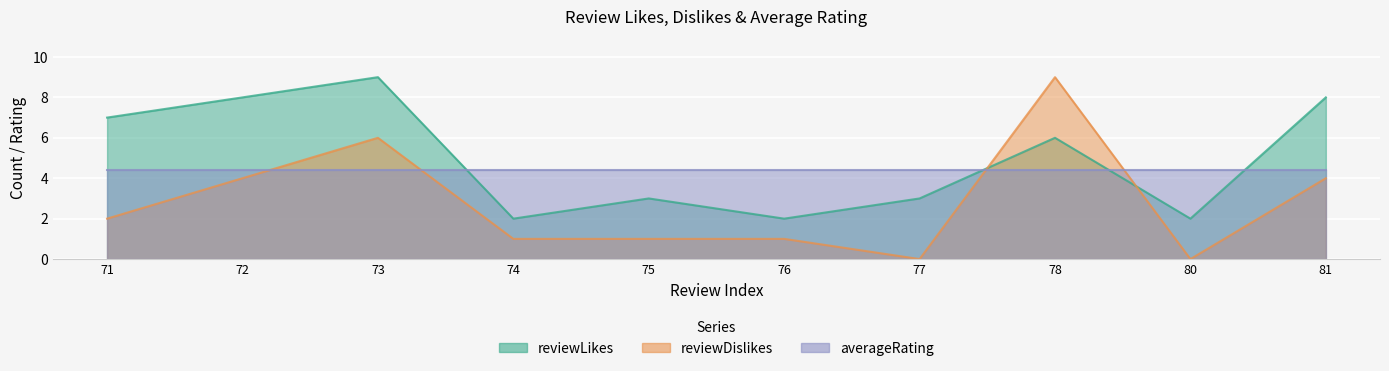

What is the total value across all series at 78?

15